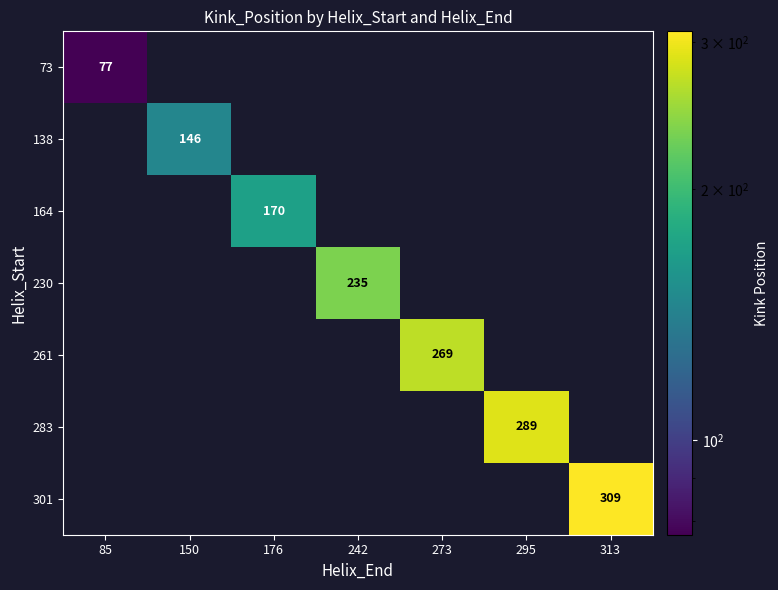

Is it true that 73 equals 50 at 85?

False